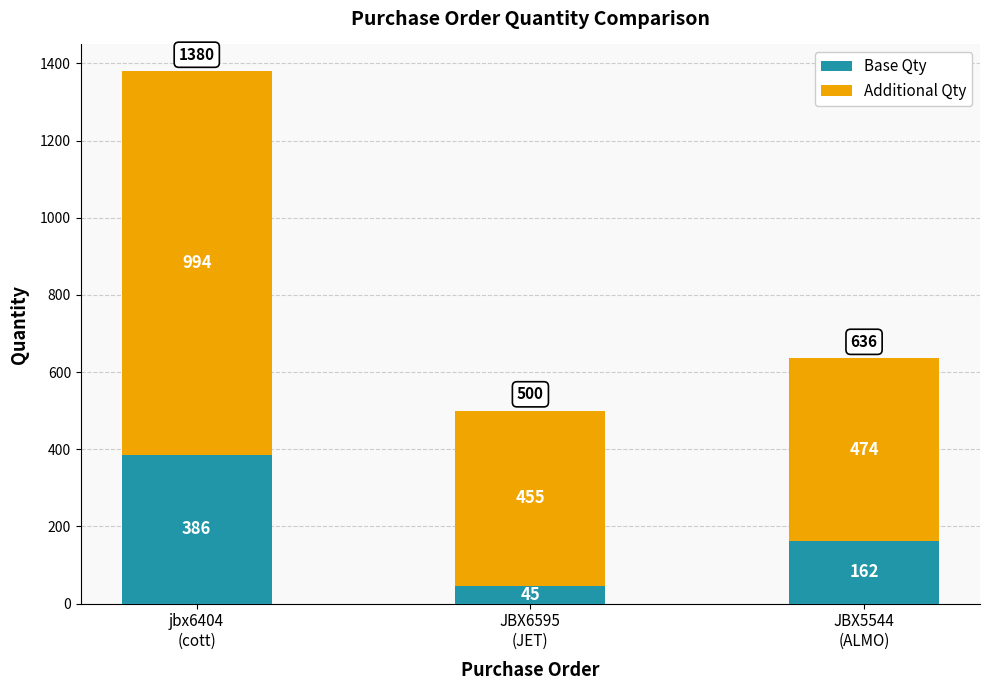

How many data points does each series have?

3